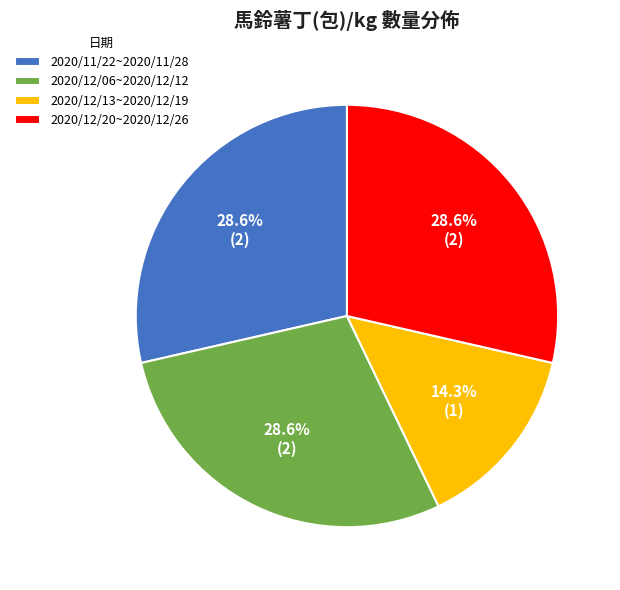

How many slices are in this pie chart?

4